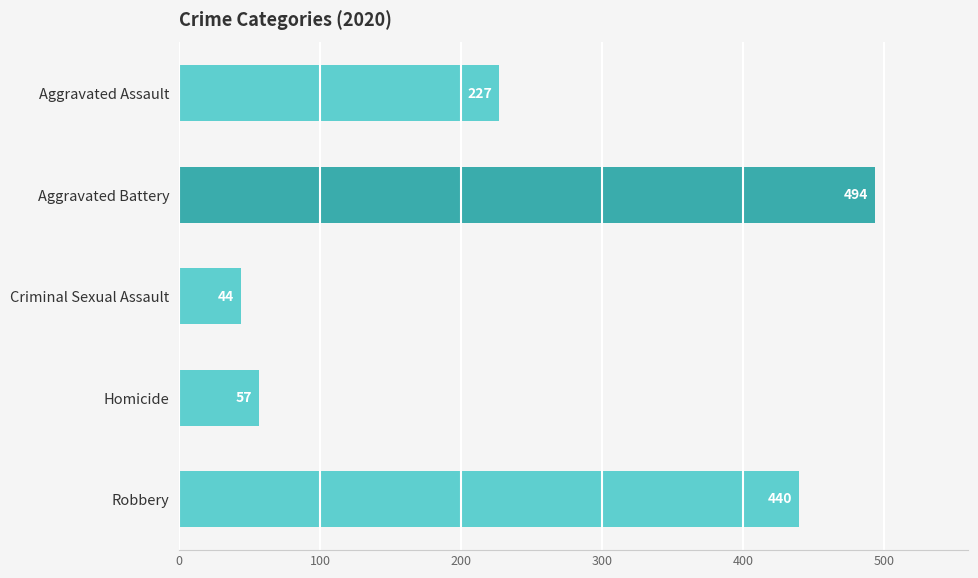

Between Aggravated Battery and Aggravated Assault, which is larger?

Aggravated Battery